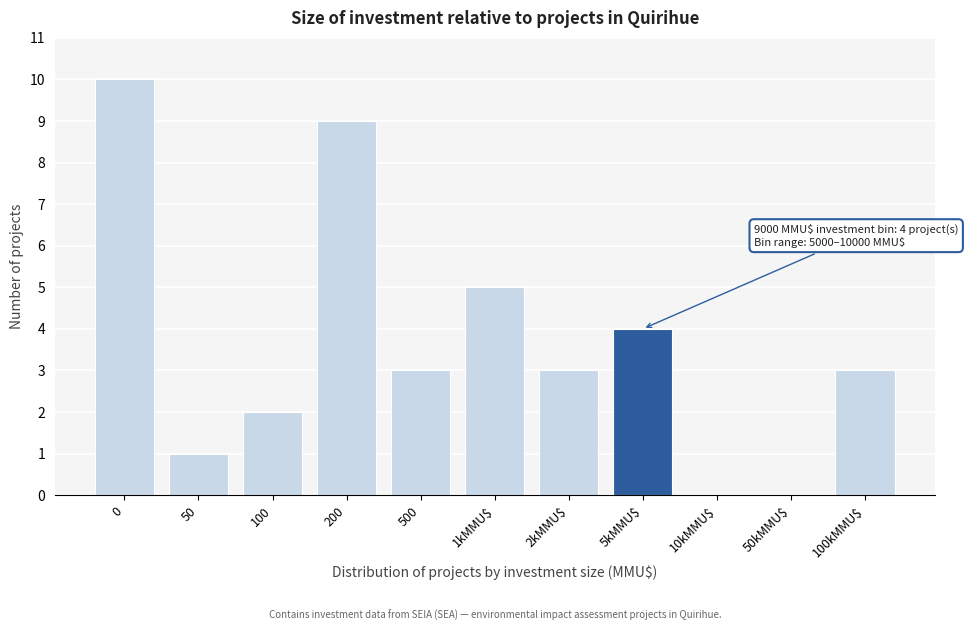

What is the ratio of the value at 200 to the value at 50?

9.0